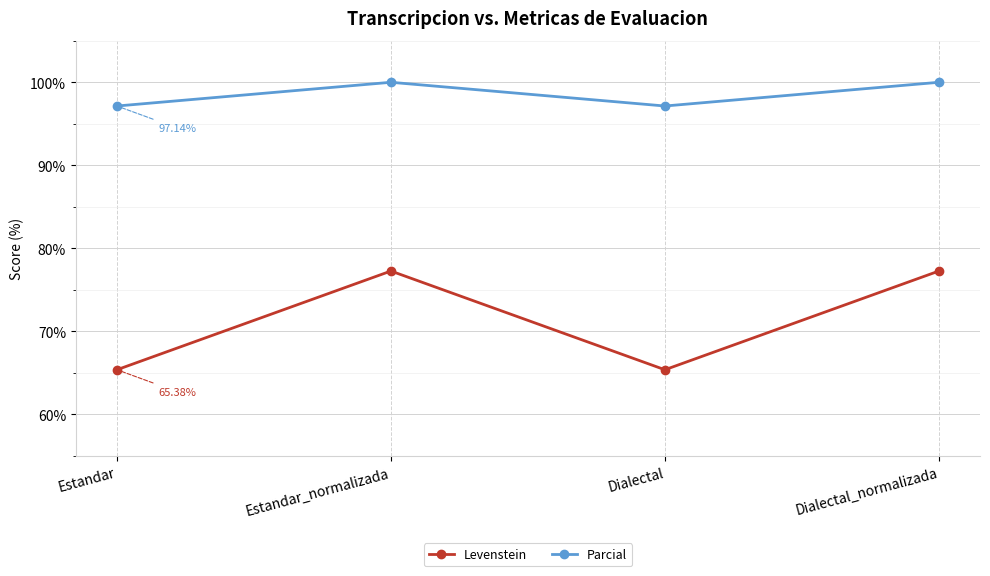

What is the label of the 2nd point from the left?

Estandar_normalizada